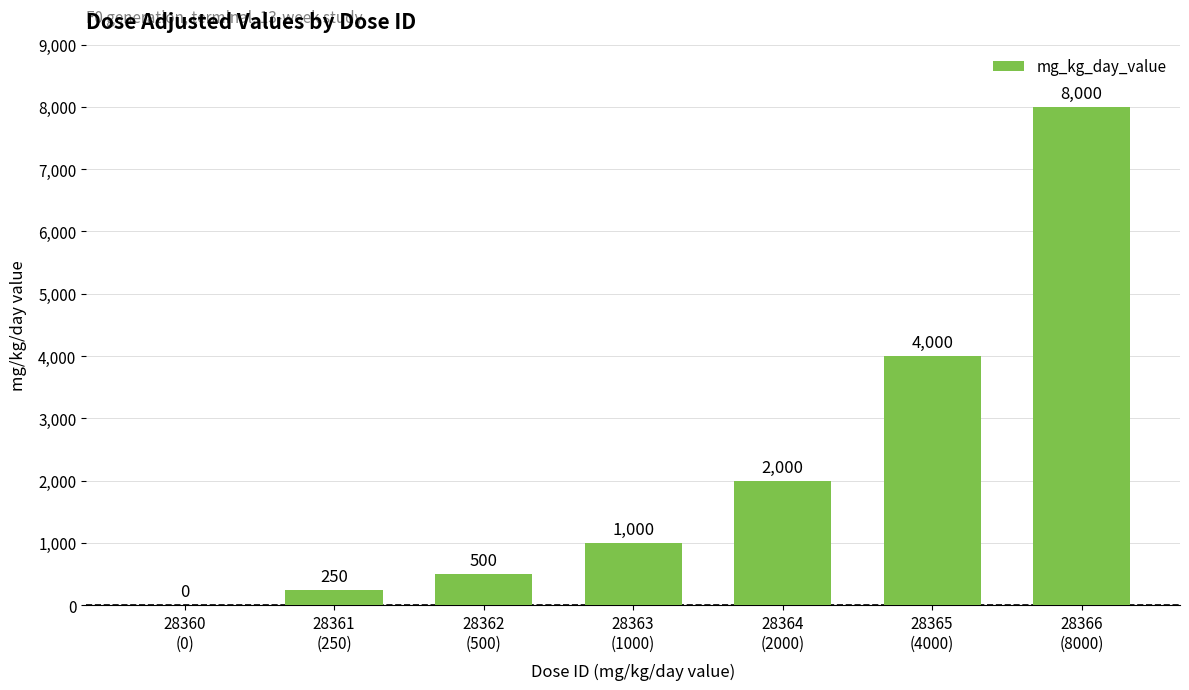

Reading left to right, transcribe all the data shown in this chart.

0	250	500	1000	2000	4000	8000